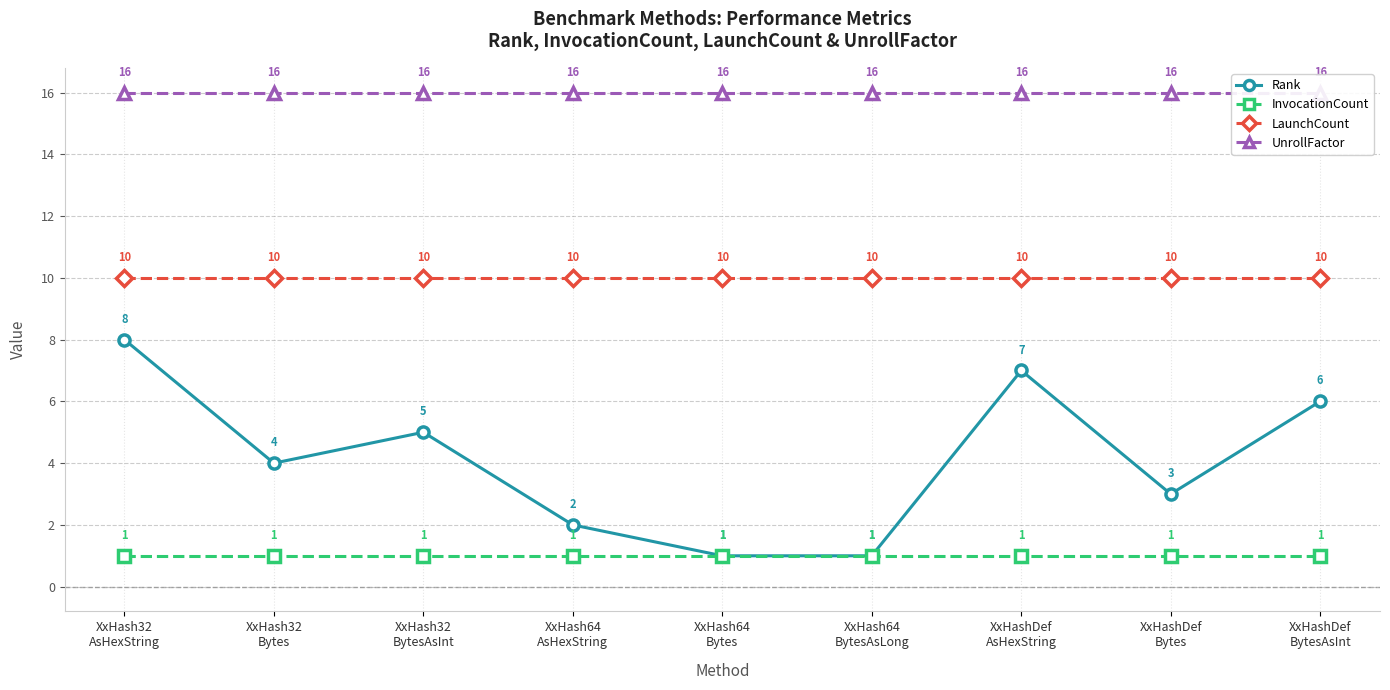

What position from the right is XxHashDef
AsHexString?

3